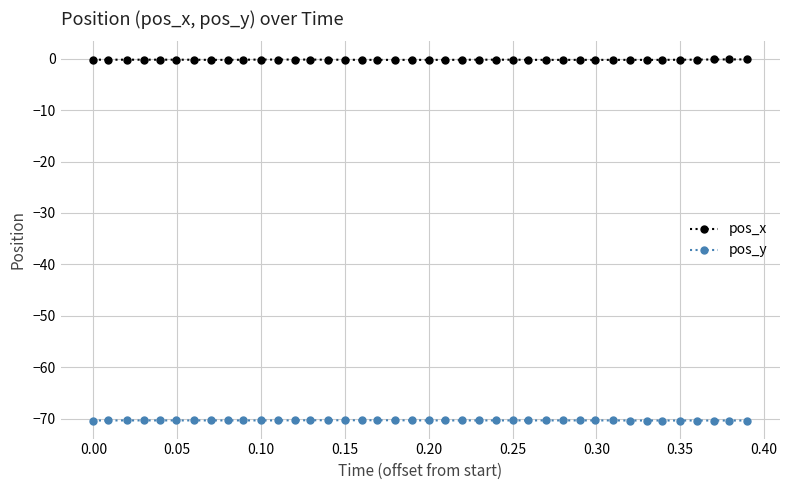

What is the value of the pos_y point at the 13th from the left?

-70.3